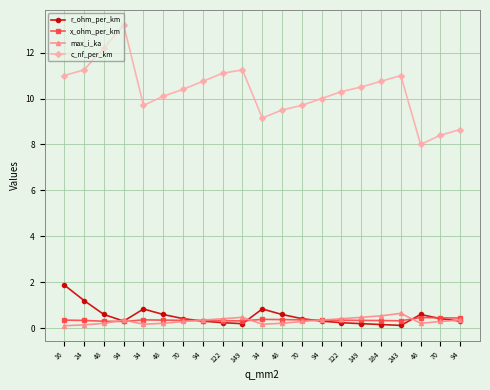

Does the chart have visible grid lines?

Yes